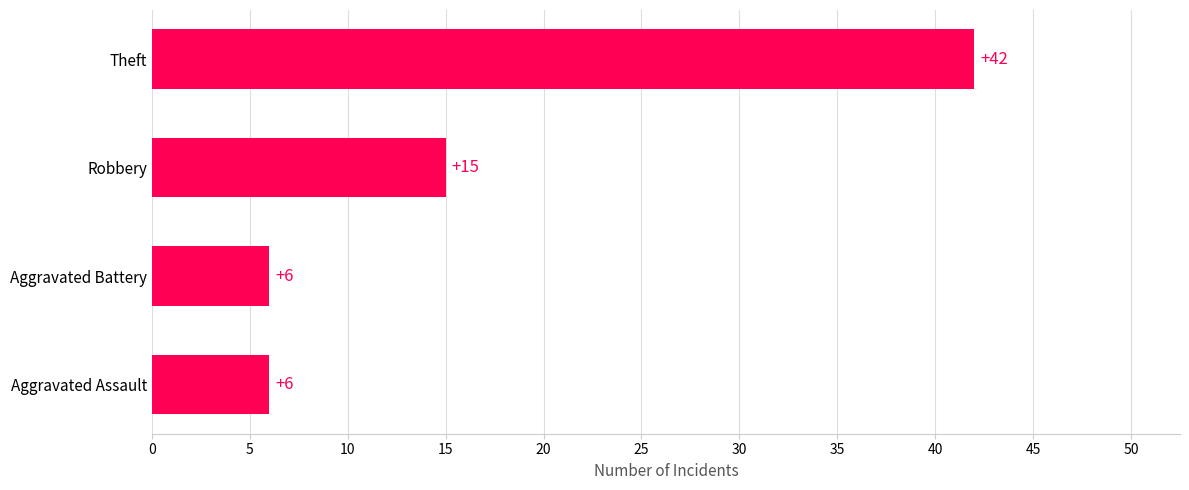

The value at Theft is 65. True or false?

False